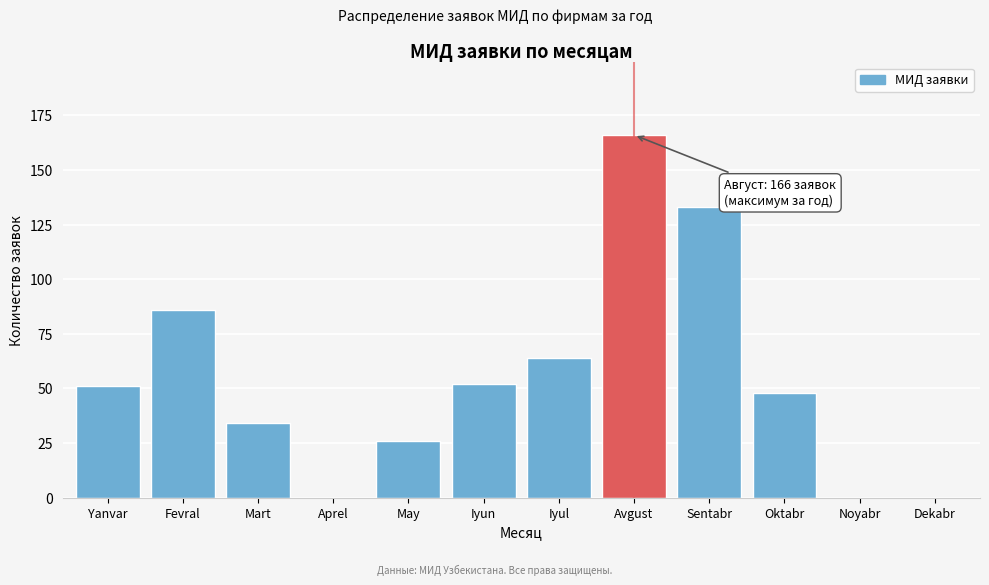

Reading right to left, extract all data points from this chart.

Dekabr=0	Noyabr=0	Oktabr=48	Sentabr=133	Avgust=166	Iyul=64	Iyun=52	May=26	Aprel=0	Mart=34	Fevral=86	Yanvar=51